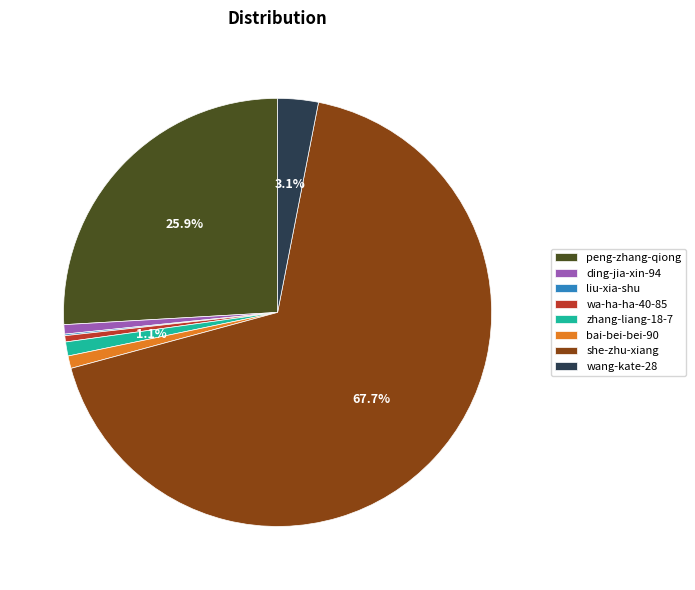

Which slice is the largest?

she-zhu-xiang